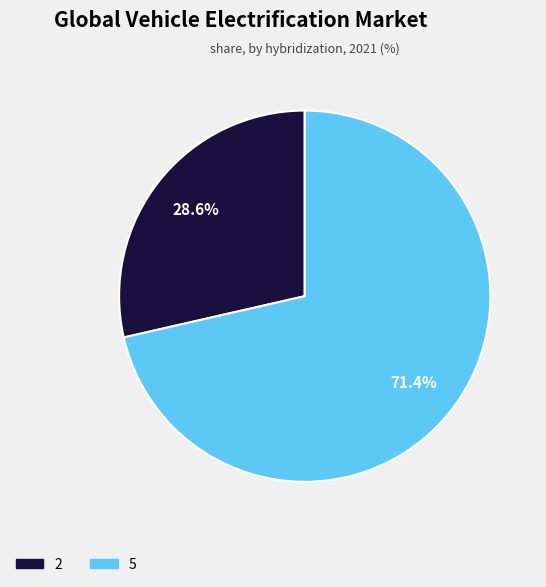

Which category has the smallest portion of the pie?

2